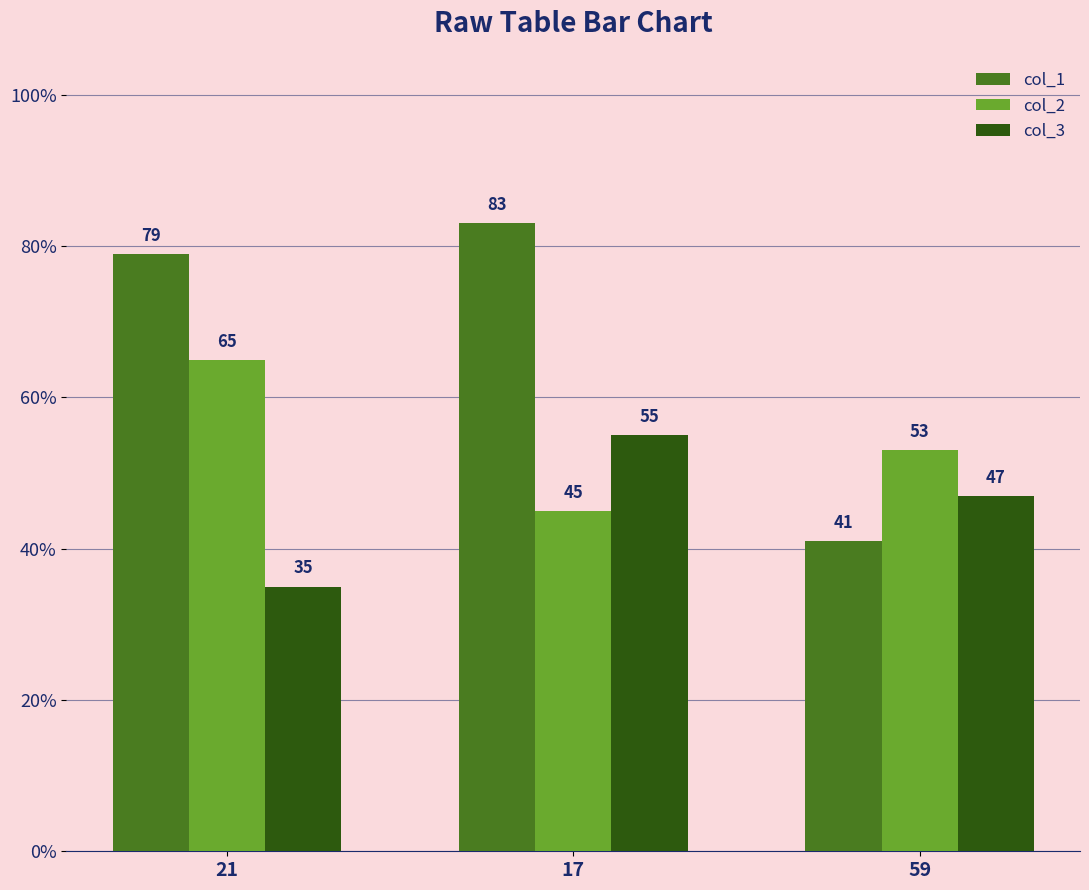

What is the difference between the second highest and minimum values in the col_1 series?

38